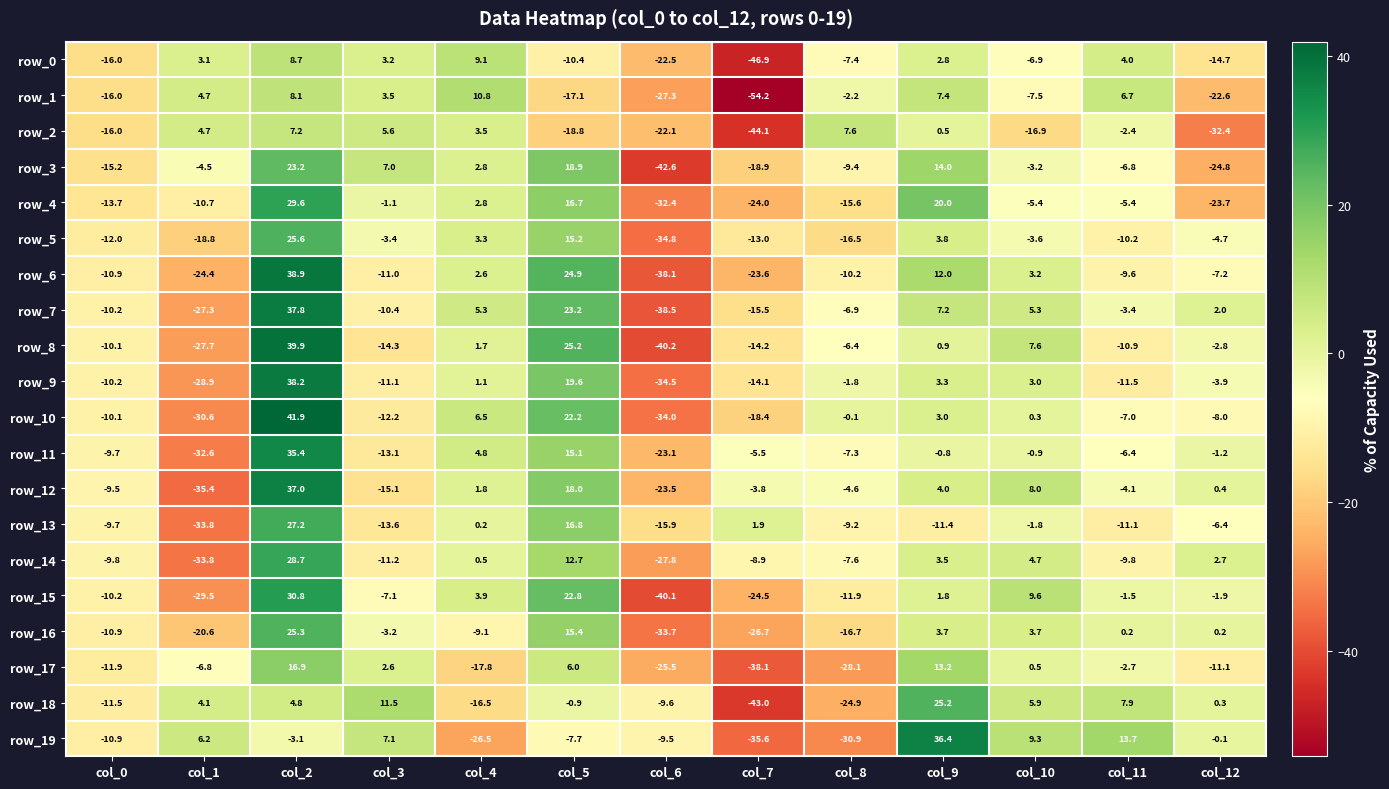

The row_0 series shows 4.2 at col_2. True or false?

False